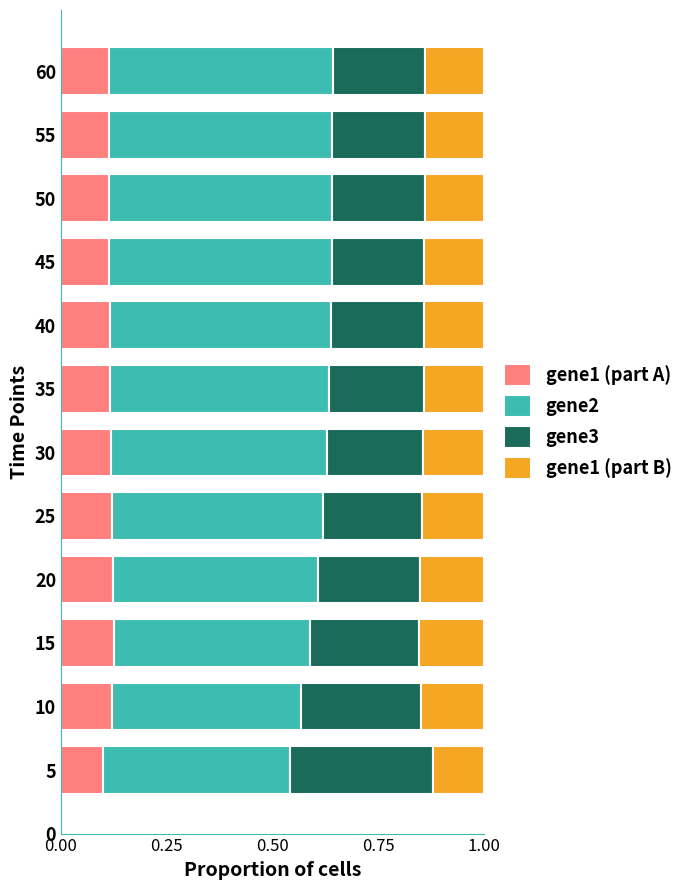

The value of gene1 (part A) at 20 is 0.1. True or false?

True